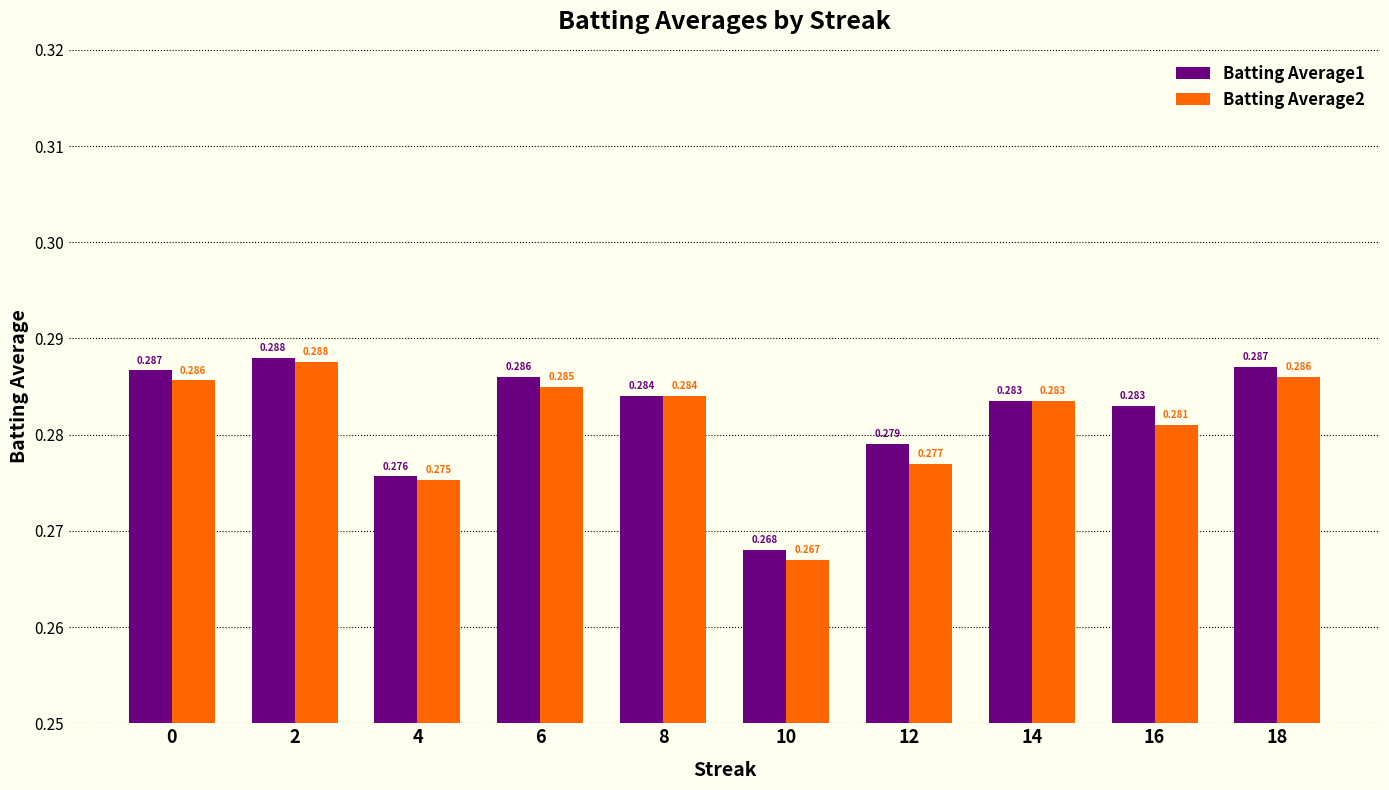

How many Batting Average1 values are between 0 and 1?

10